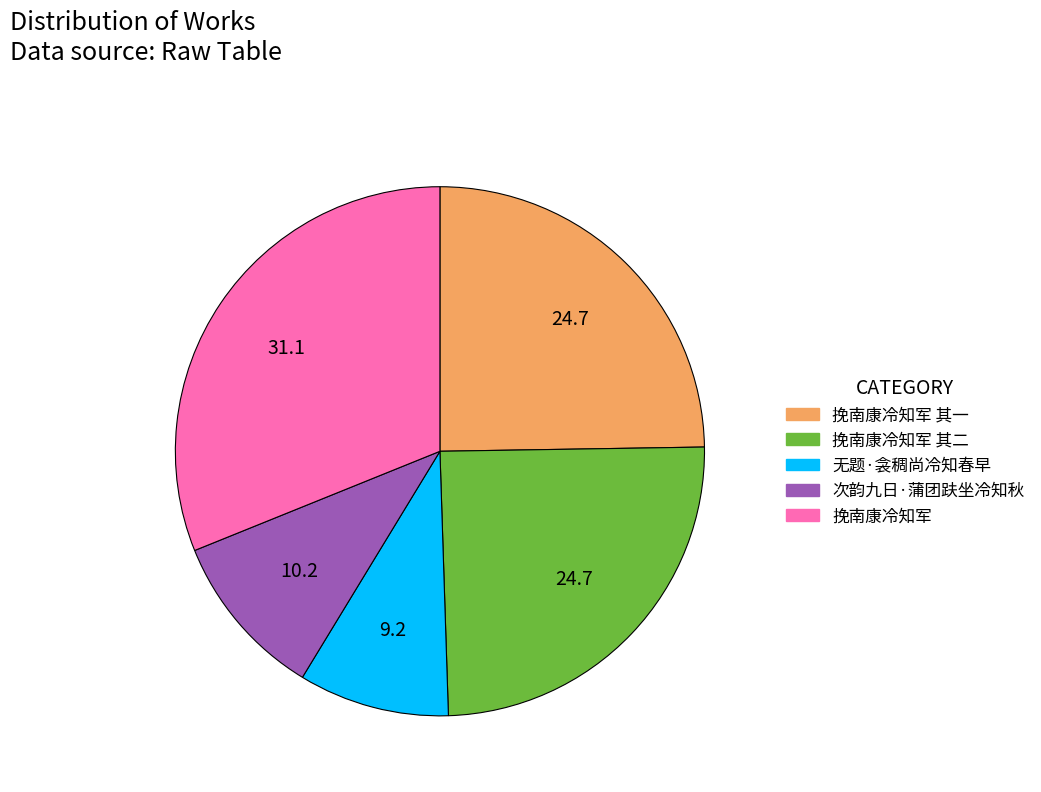

Is 无题·衾稠尚冷知春早 the majority of the pie?

No